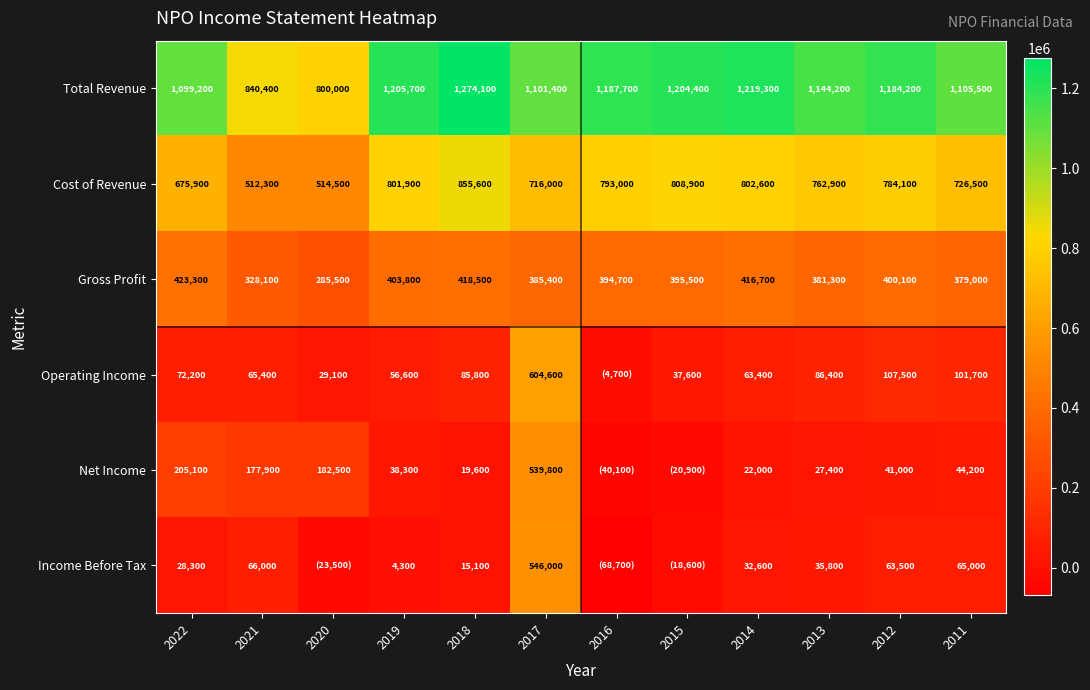

What is the difference between the Income Before Tax values at 2017 and 2021?

480000